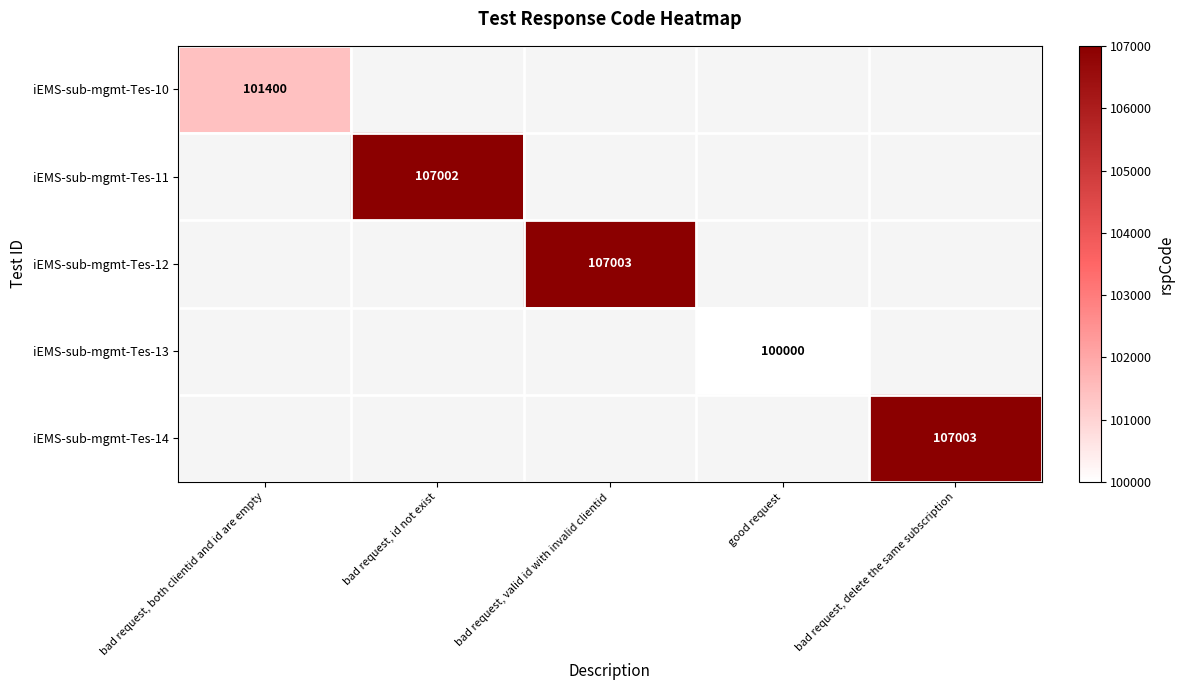

The iEMS-sub-mgmt-Tes-13 series shows 33449.0 at good request. True or false?

False